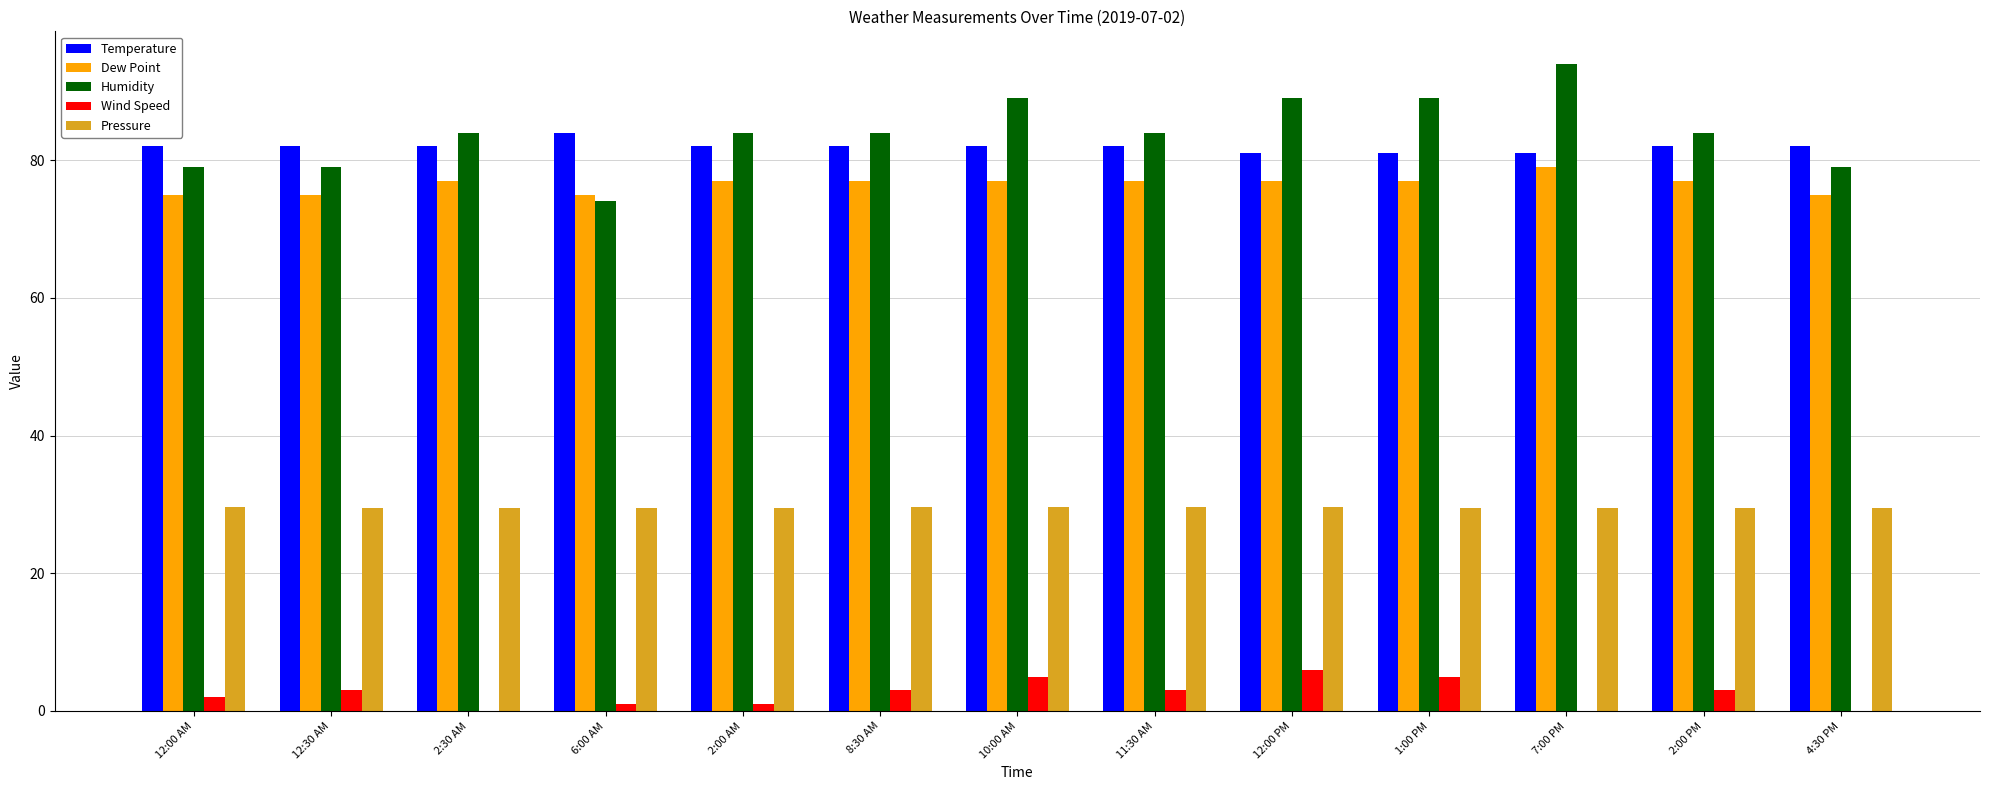

What is the highest value of the Wind Speed series?

6.0